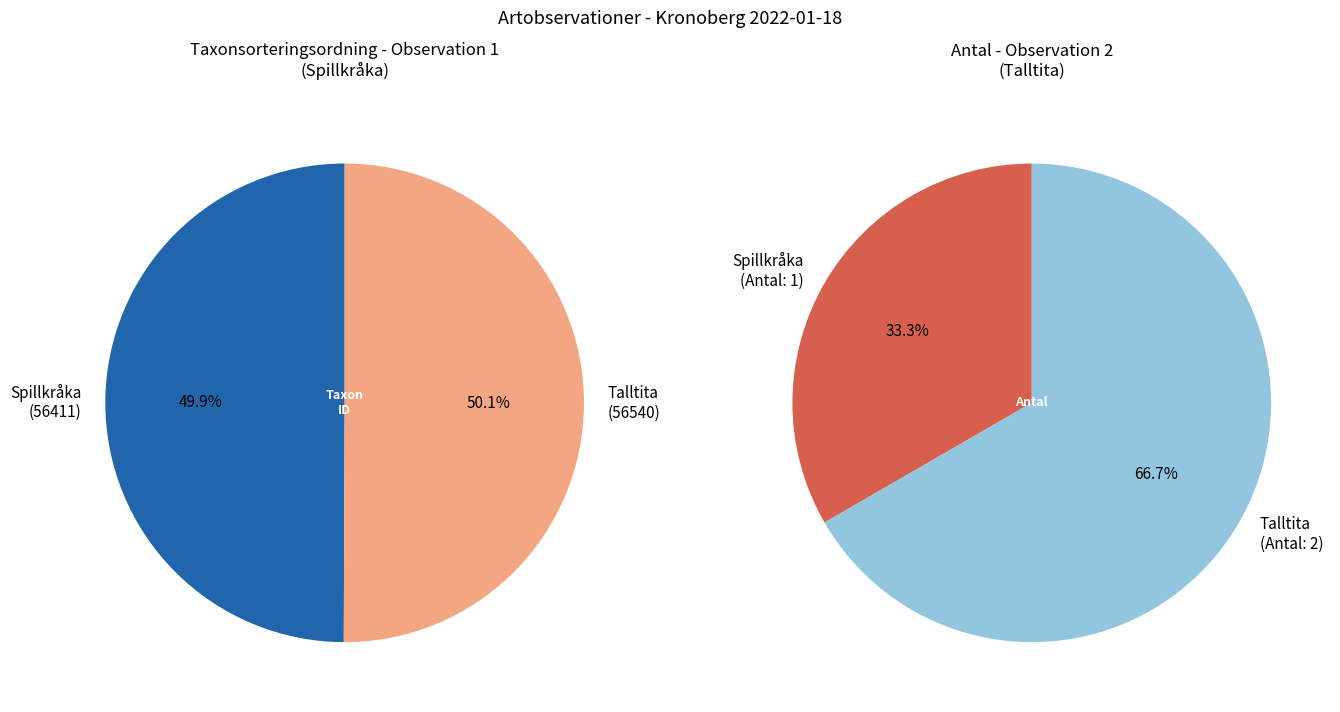

To the nearest percent, what percentage of the pie is Spillkråka (NT)?

50%